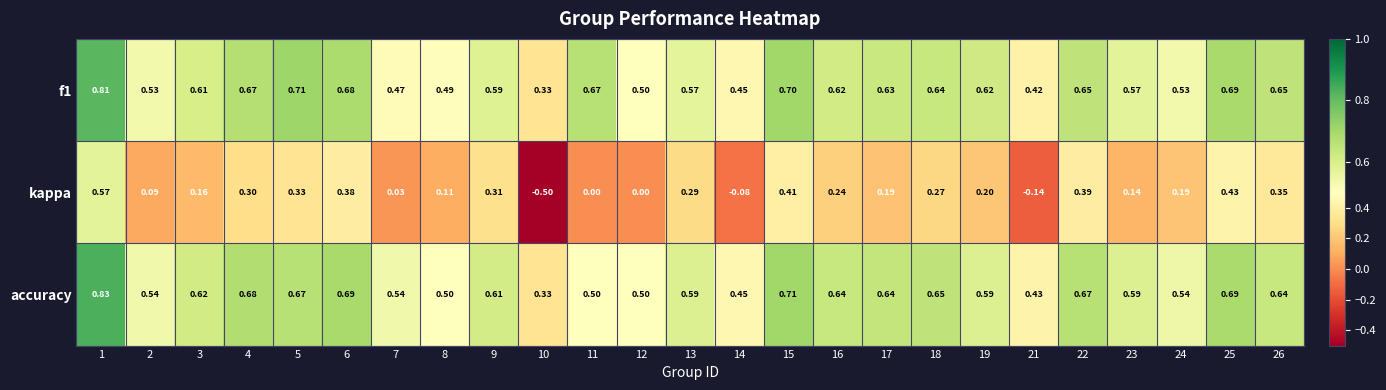

Is the value of kappa at 3 greater than the value of f1 at 17?

No